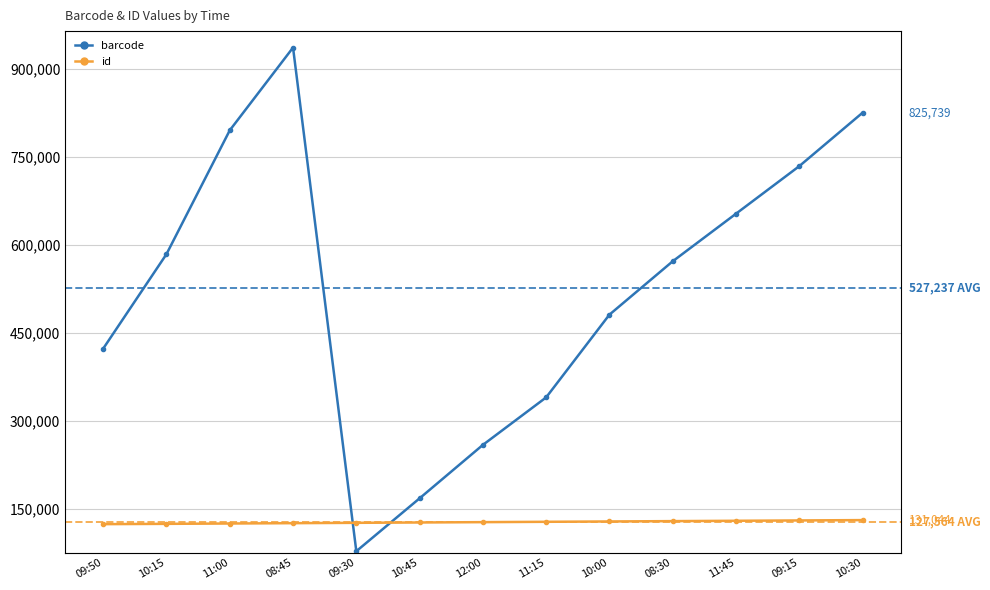

How many interior local valleys does the barcode series have?

1